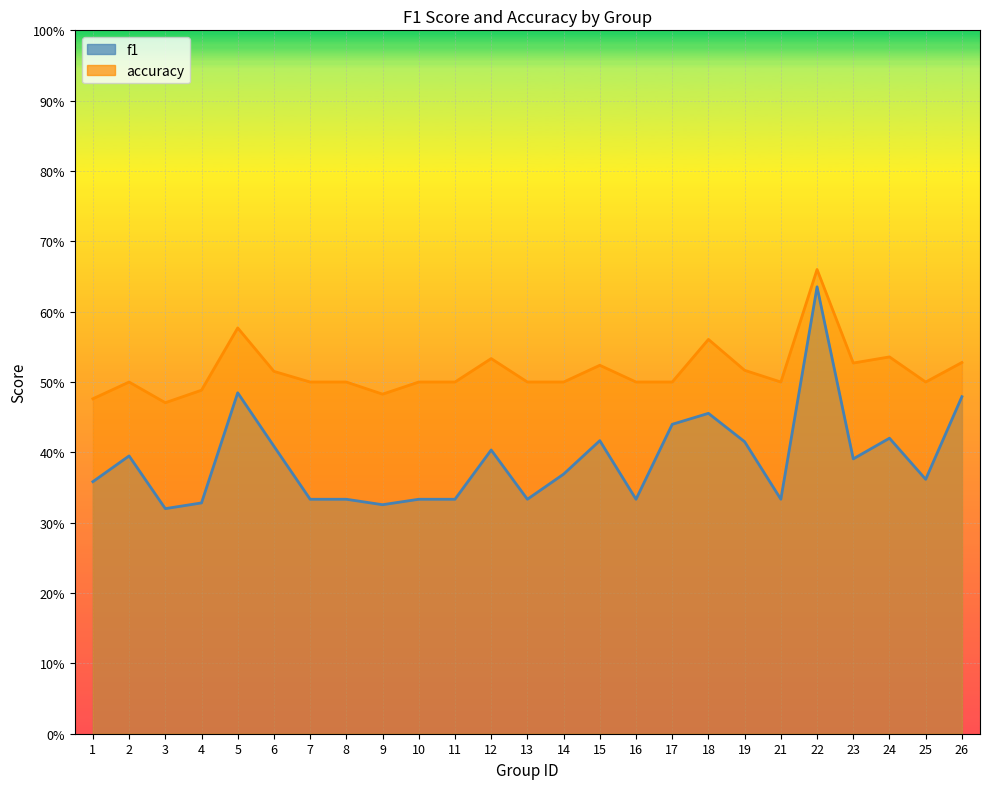

True or false: accuracy and f1 intersect in this chart.

False